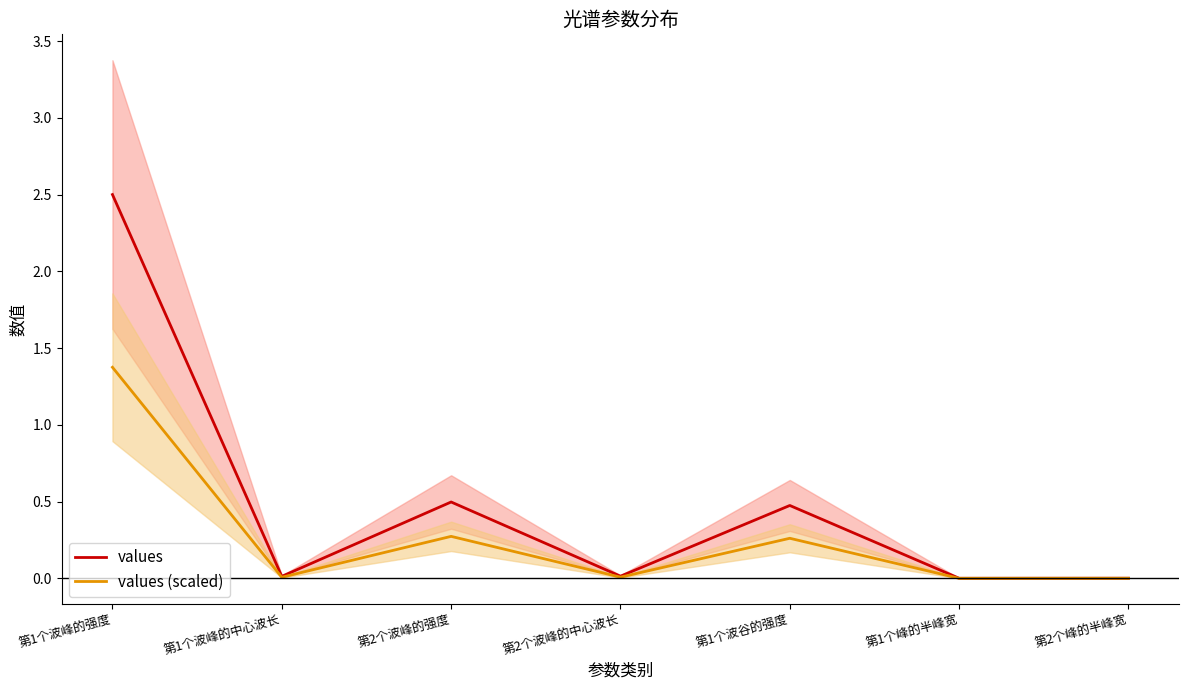

In values (scaled), how many points are higher than both neighbors (excluding endpoints)?

2